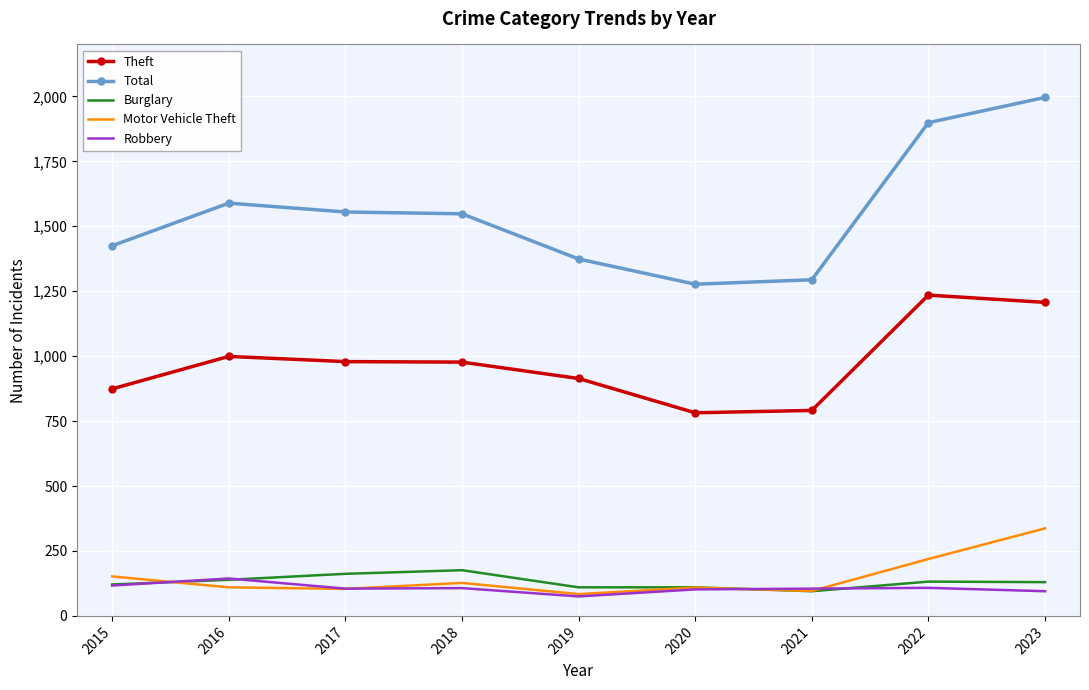

What value does the Robbery series have at 2017?

105